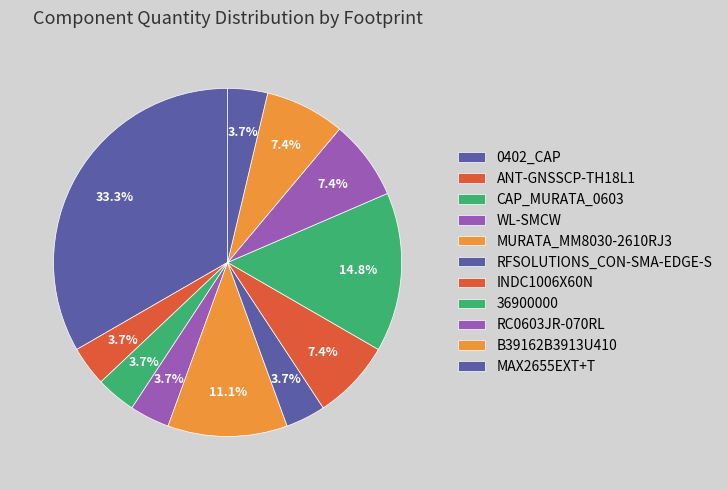

Count the number of slices in the pie.

11